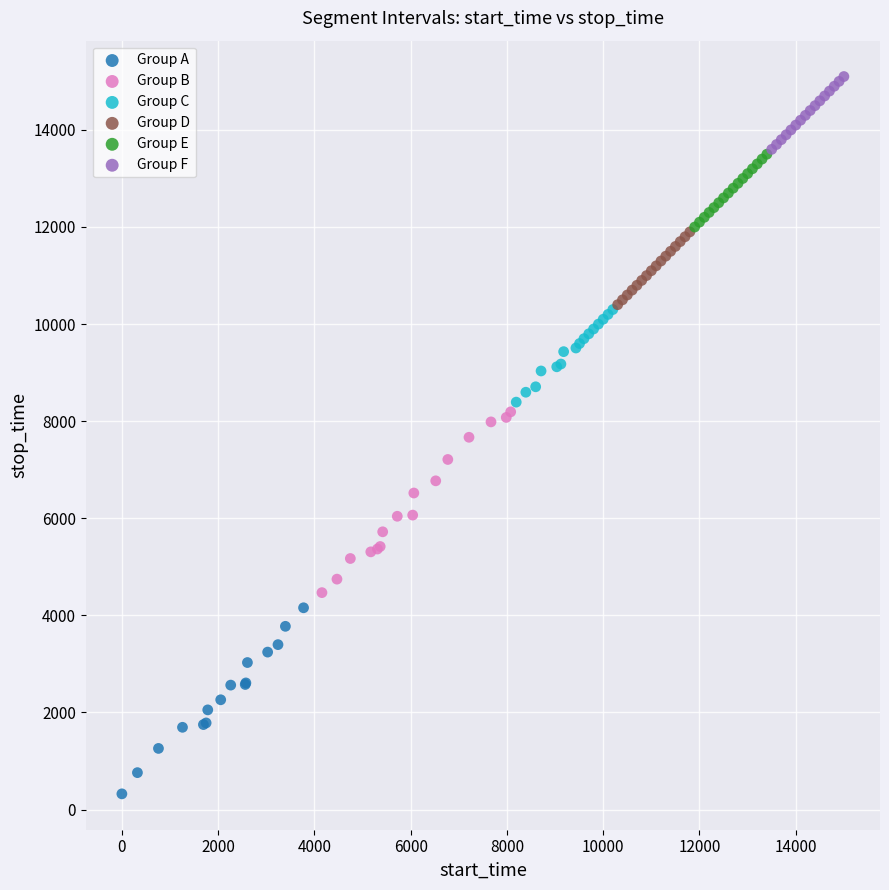

Which series reaches the maximum Y coordinate?

Group F